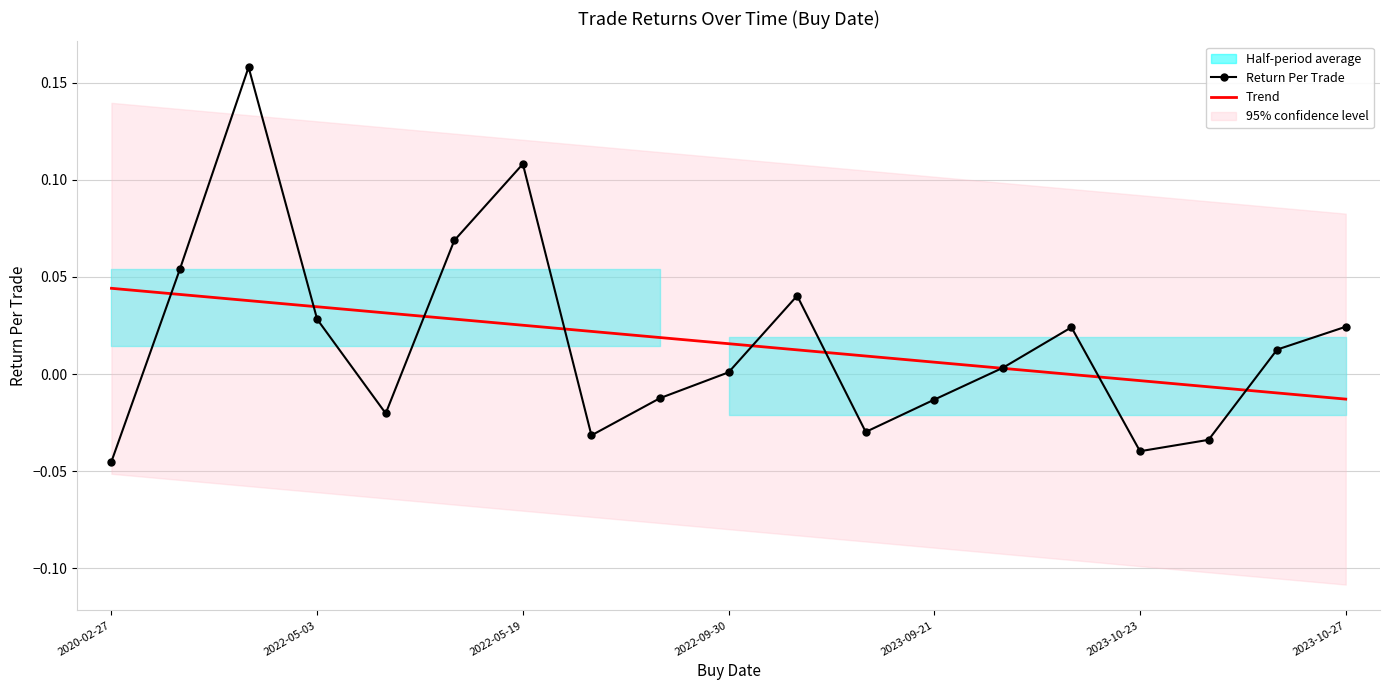

True or false: Trend has more than 1 points higher than both neighbors.

False